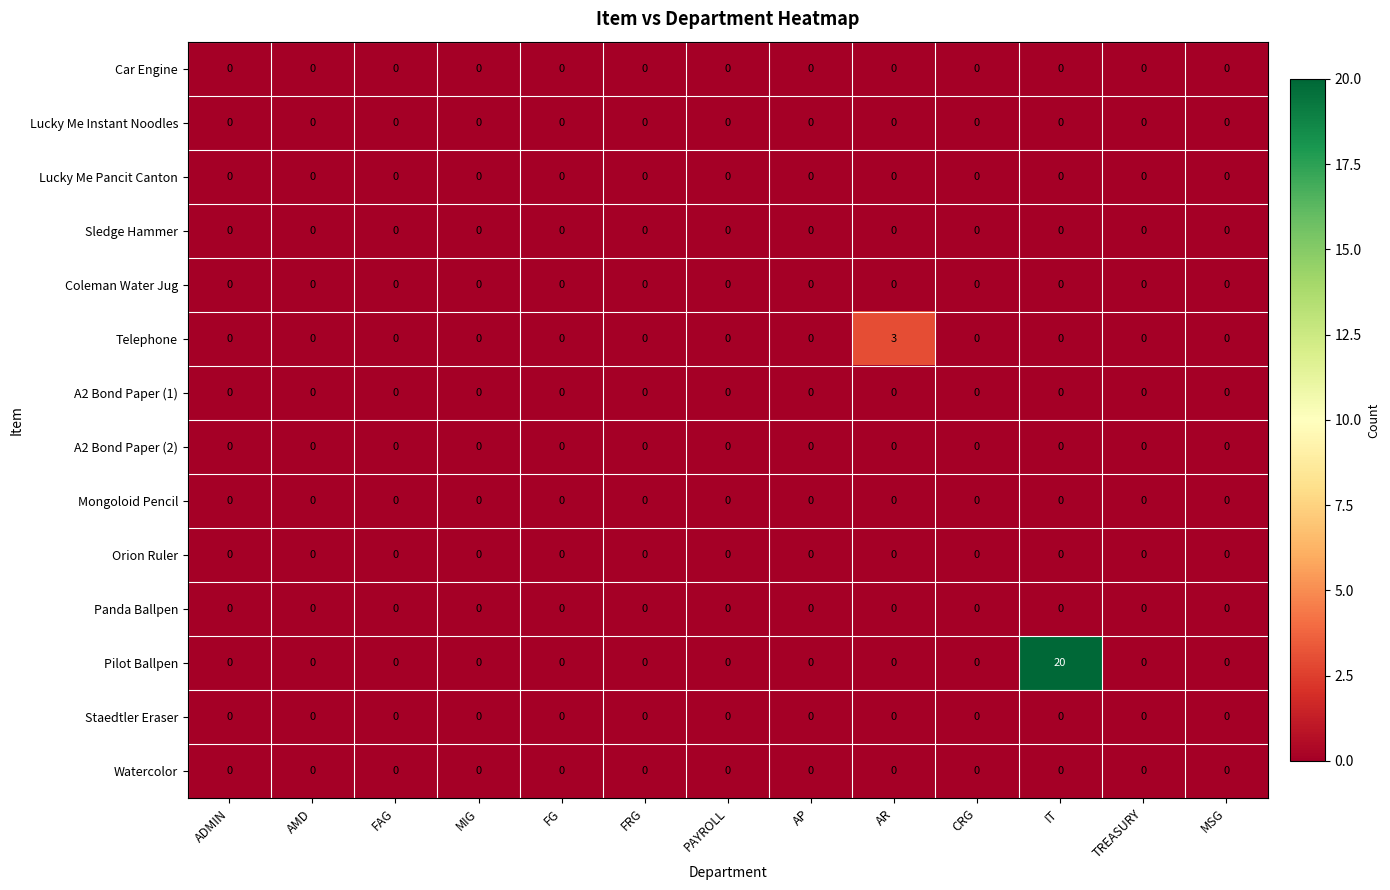

The Telephone series shows 5 at AR. True or false?

False